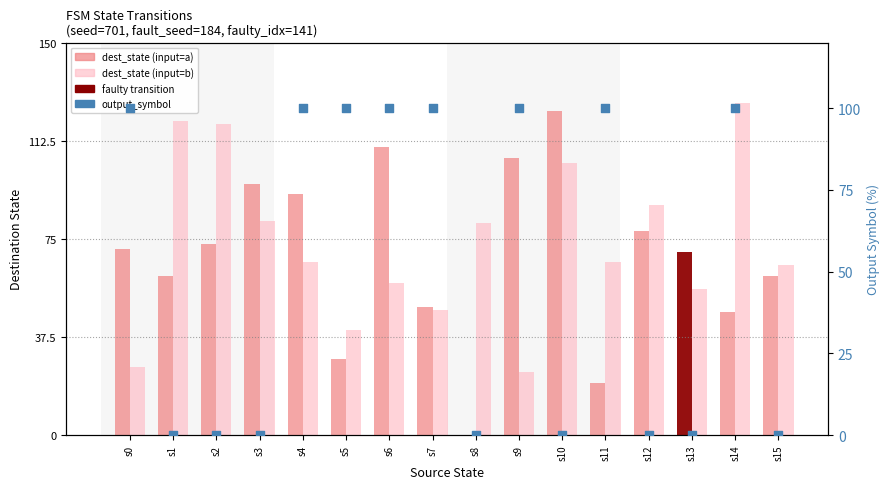

At which category is the sum across all series the highest?

s14